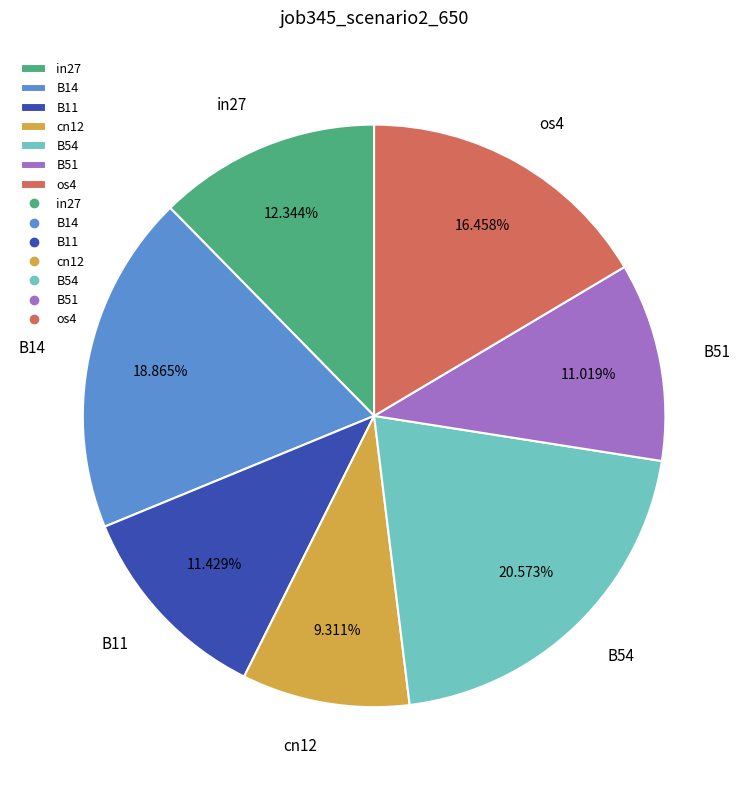

Between os4 and B14, which is larger?

B14